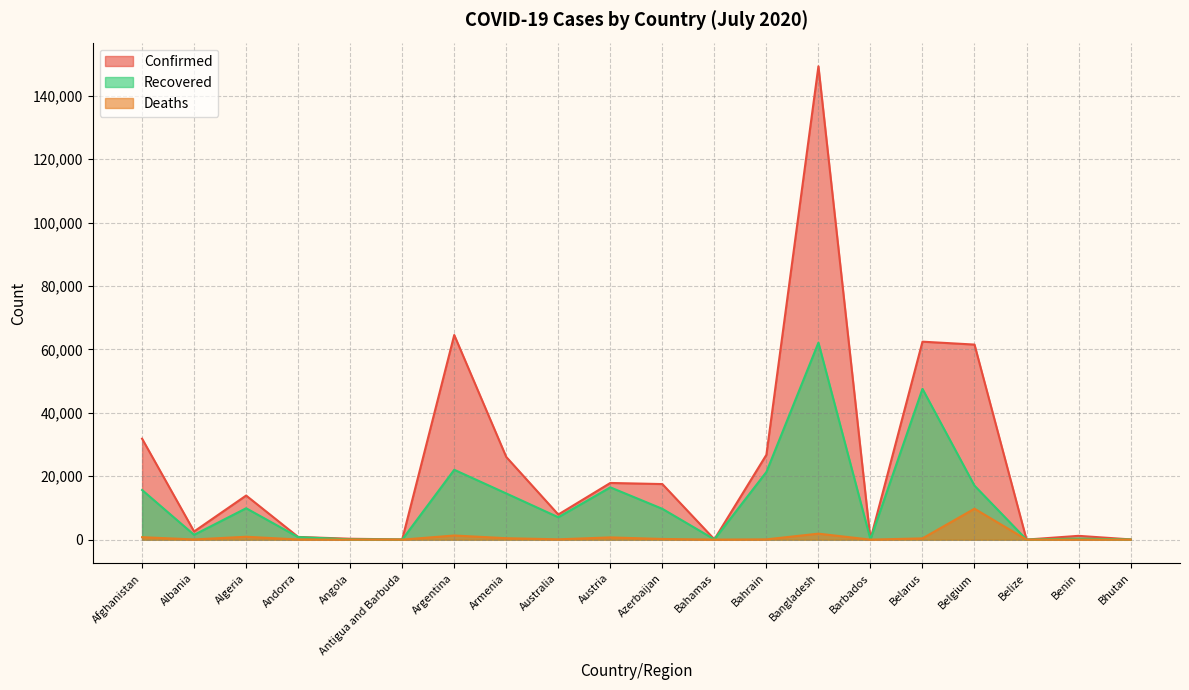

Reading right to left, transcribe all the data shown in this chart.

Confirmed: 77	1199	24	61509	62424	97	149258	26758	104	17524	17873	7920	26065	64530	69	284	855	13907	2580	31836
Recovered: 48	333	18	17021	47553	90	62108	21331	87	9715	16491	7063	14563	22028	22	93	799	9897	1516	15651
Deaths: 0	21	2	9754	398	7	1888	90	11	213	705	104	453	1307	3	13	52	912	65	774